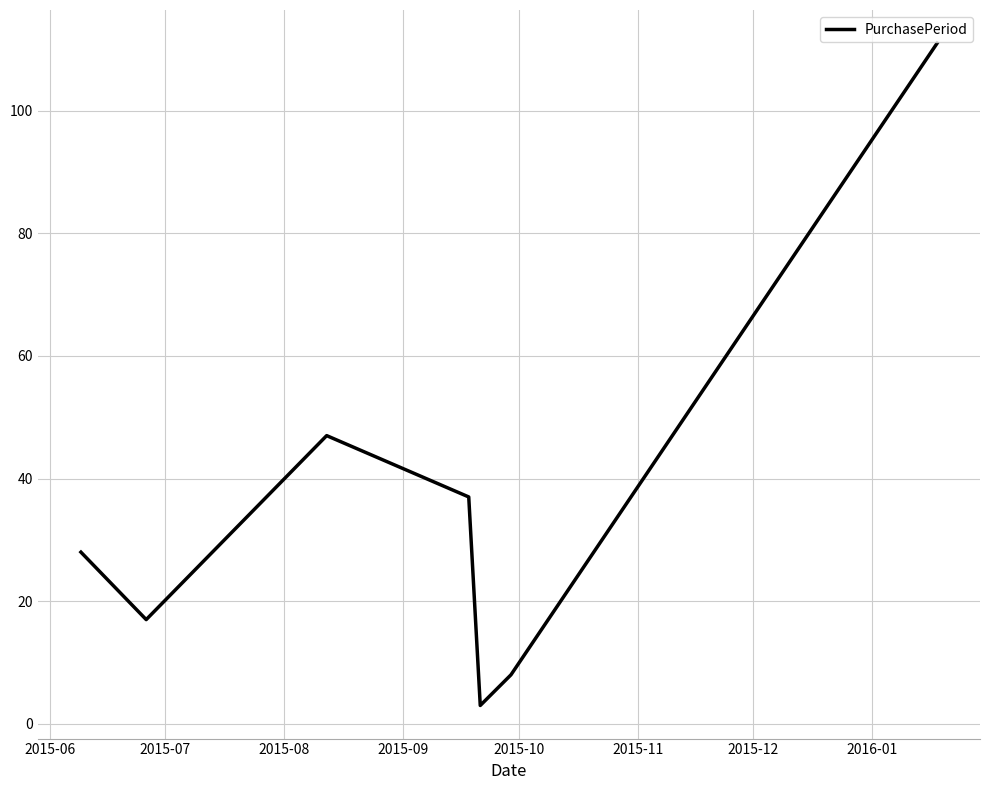

How many lines are shown in the chart?

1